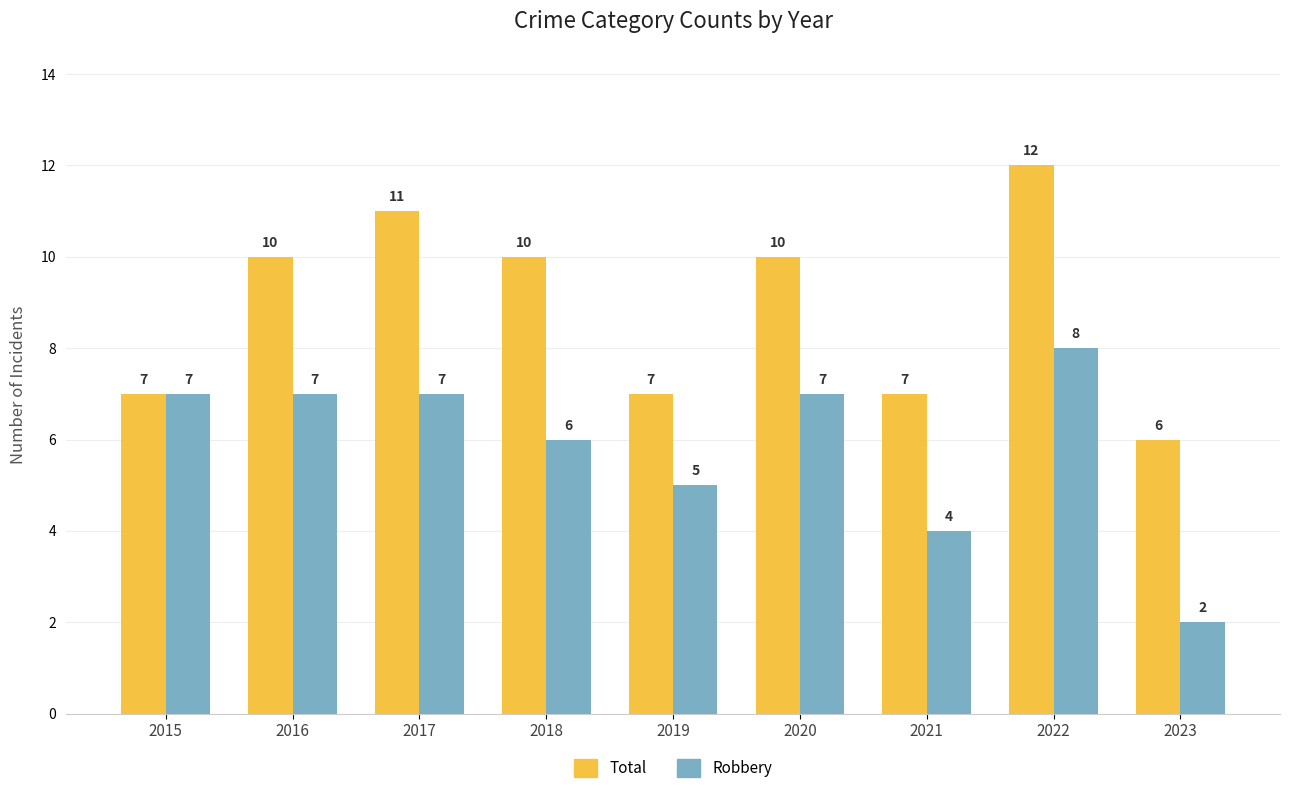

Is the value of Robbery at 2020 greater than the value of Total at 2017?

No